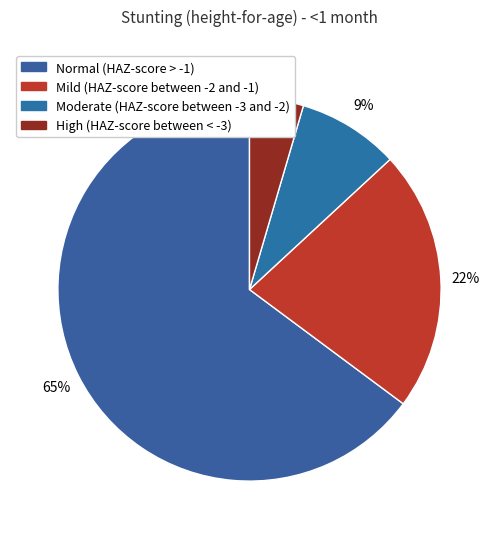

How many slices are in this pie chart?

4